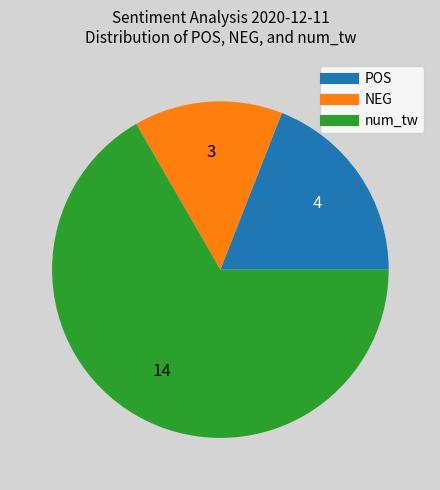

Is the sum of num_tw and NEG greater than half?

Yes